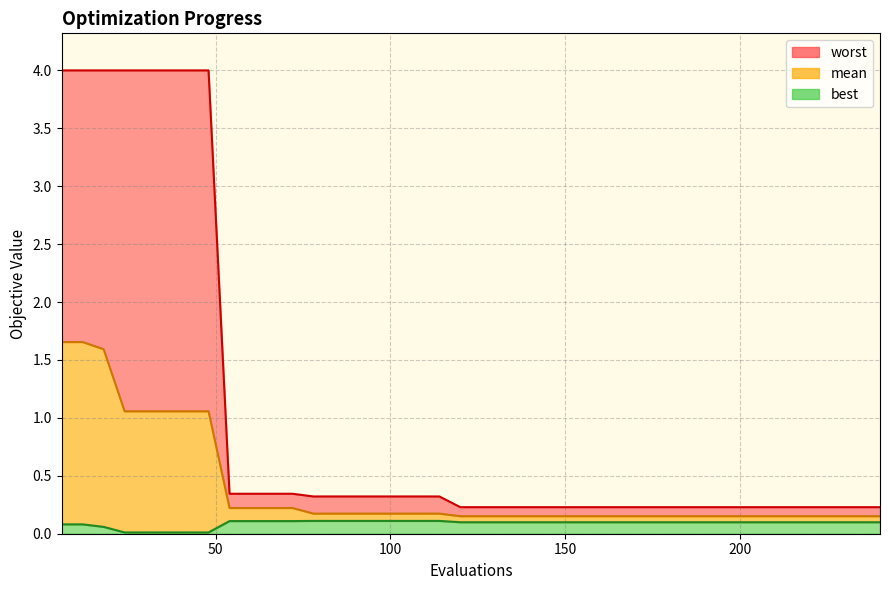

True or false: mean has more than 2 interior local peaks.

False